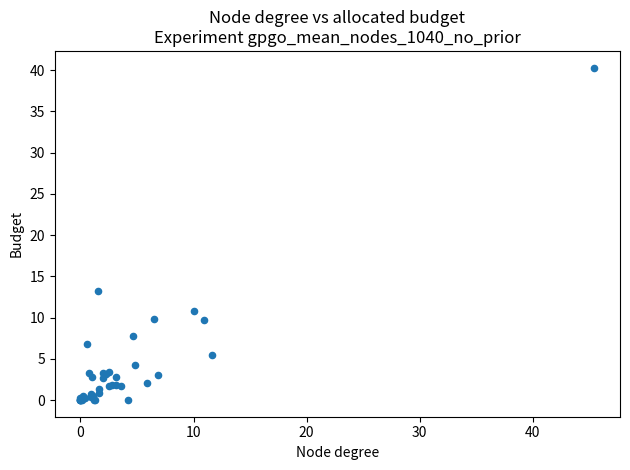

What Y value in the scatter plot is closest to 20?

13.2